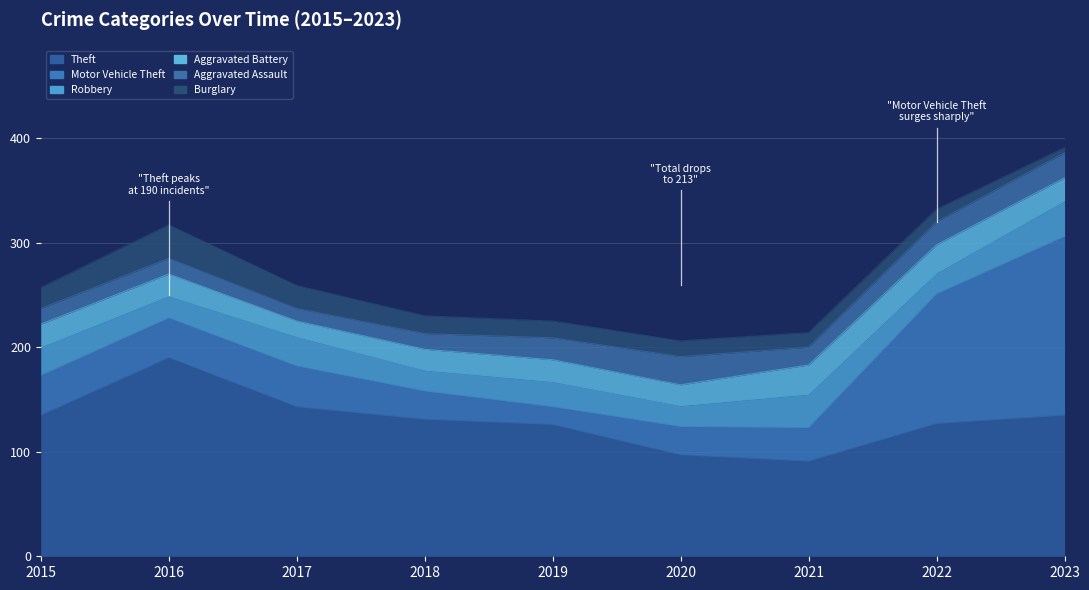

Reading left to right, list all the values displayed in this chart.

Theft: 2015=135	2016=190	2017=143	2018=131	2019=126	2020=97	2021=91	2022=127	2023=135
Motor Vehicle Theft: 2015=38	2016=38	2017=39	2018=27	2019=17	2020=27	2021=32	2022=124	2023=171
Robbery: 2015=27	2016=21	2017=28	2018=20	2019=24	2020=20	2021=32	2022=20	2023=34
Aggravated Battery: 2015=22	2016=21	2017=15	2018=20	2019=21	2020=20	2021=28	2022=27	2023=22
Aggravated Assault: 2015=15	2016=15	2017=12	2018=15	2019=21	2020=27	2021=17	2022=22	2023=24
Burglary: 2015=20	2016=32	2017=22	2018=17	2019=16	2020=15	2021=14	2022=12	2023=5